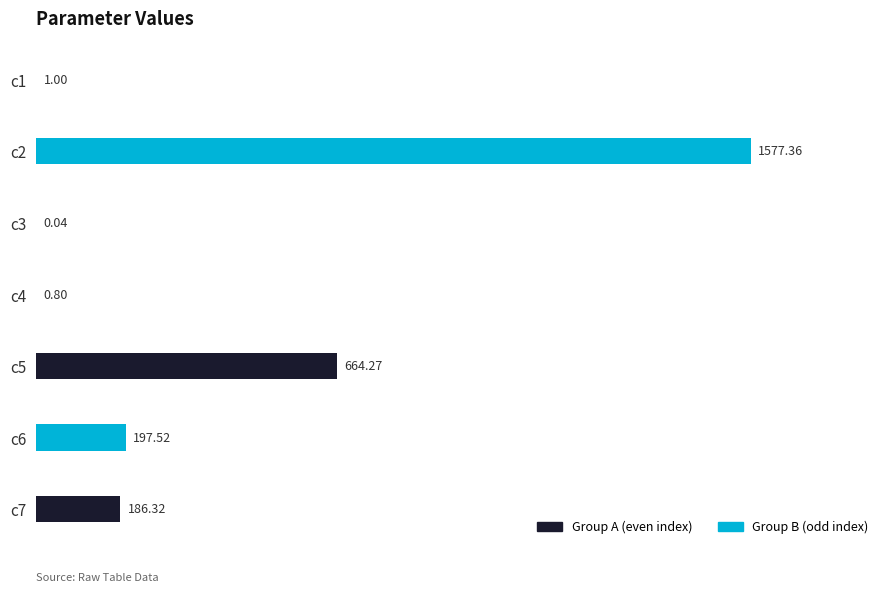

What is the change in value from c6 to c7?

-11.2